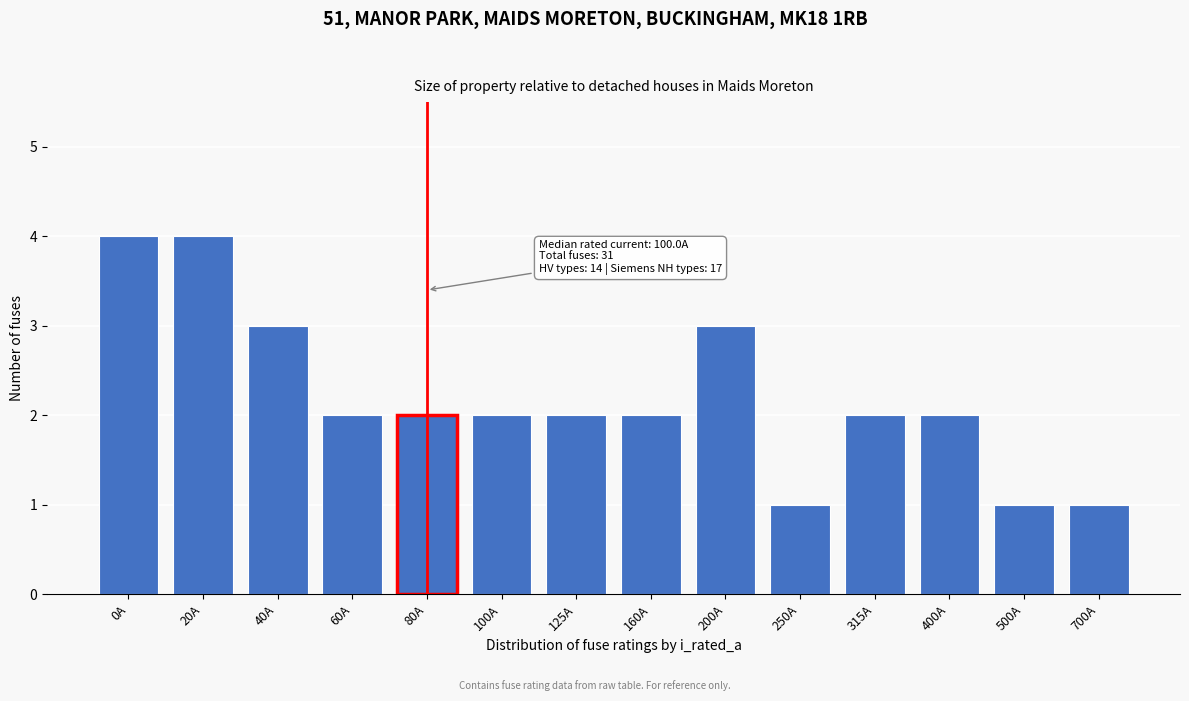

Reading right to left, transcribe all the data shown in this chart.

700A=1	500A=1	400A=2	315A=2	250A=1	200A=3	160A=2	125A=2	100A=2	80A=2	60A=2	40A=3	20A=4	0A=4